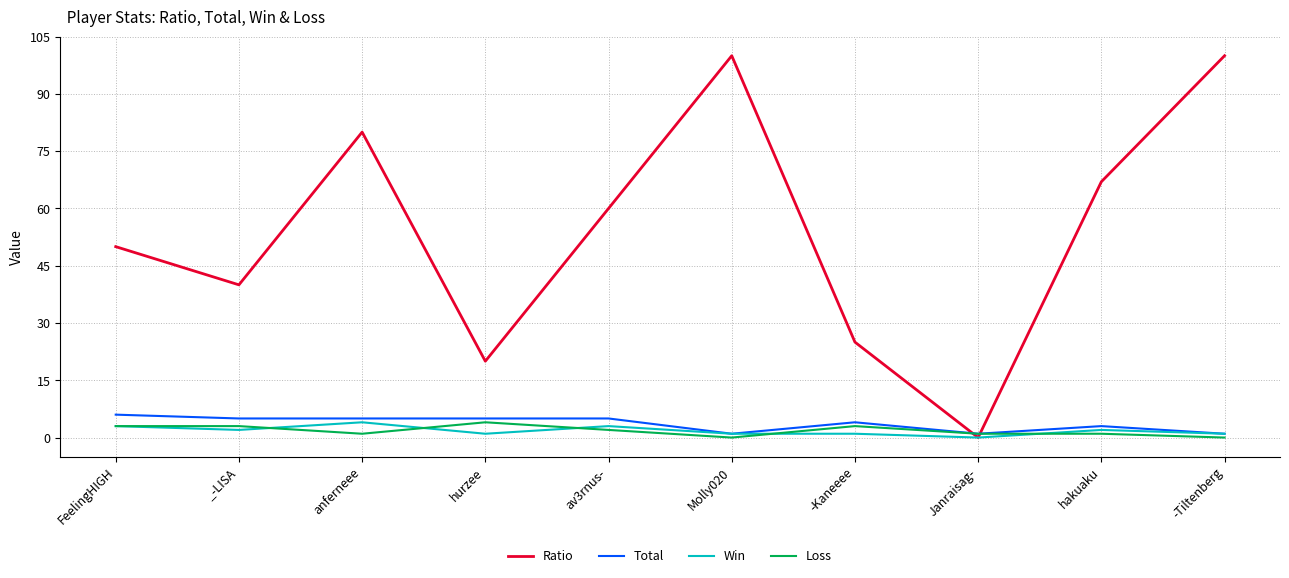

What is the maximum value shown in the chart?

100